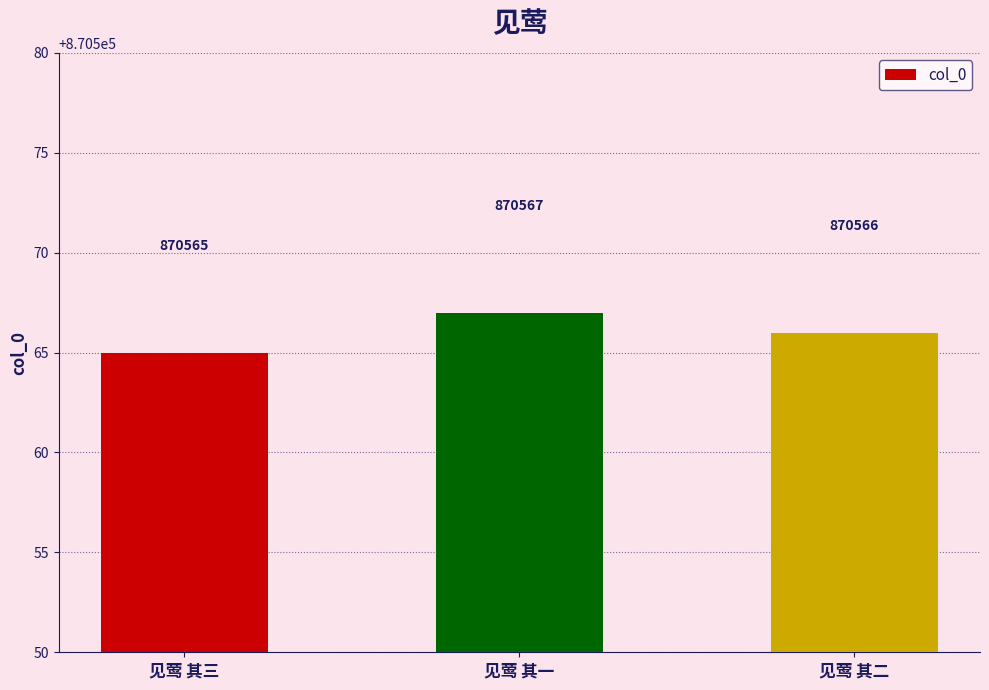

What is the value of the 1st bar from the left?

870565